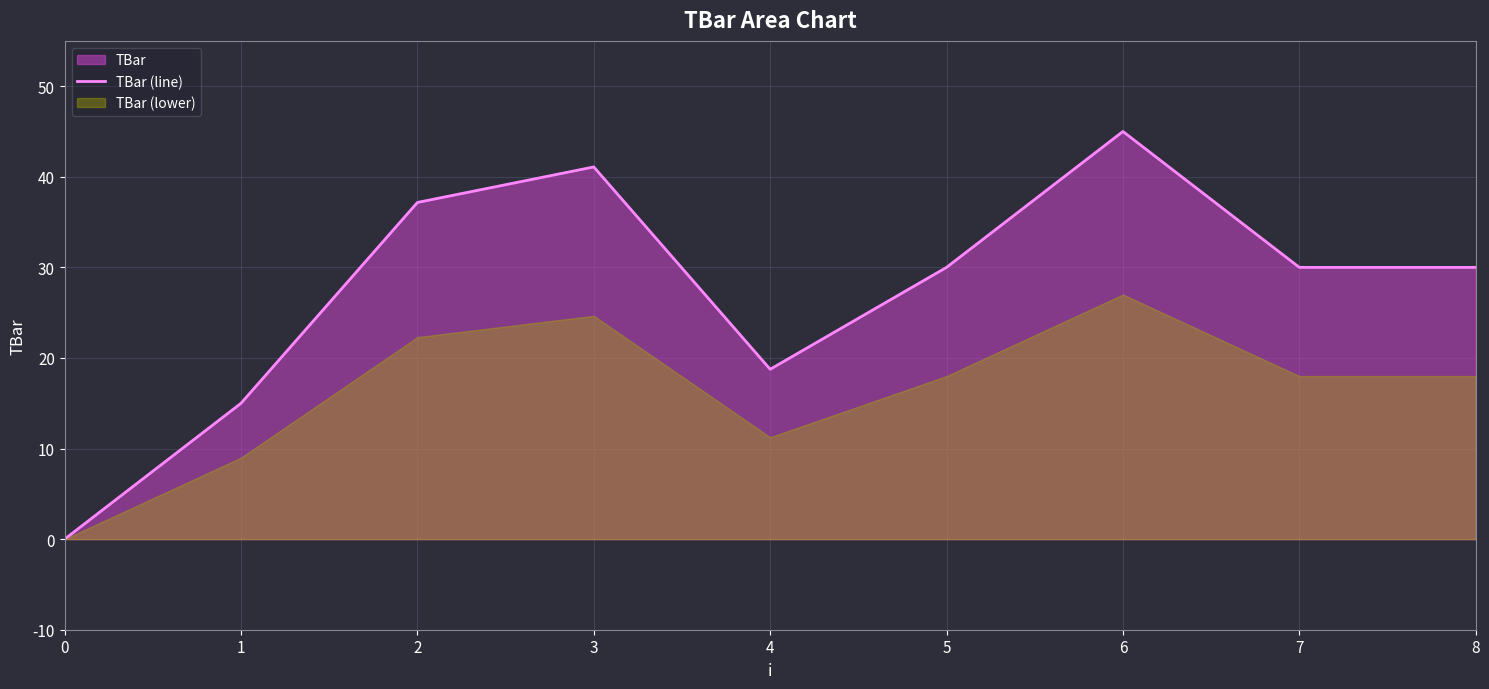

How many values are above zero?

8